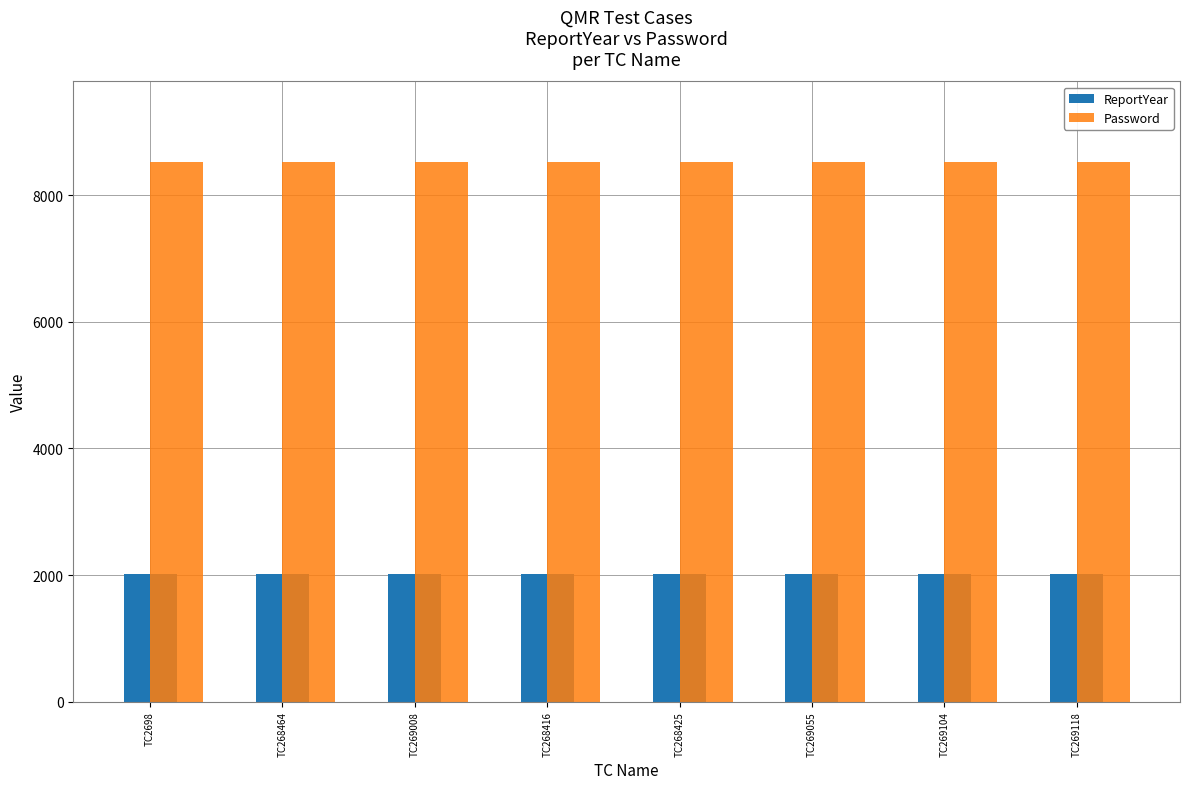

Count the ReportYear values in the range 2016 to 2017.

8